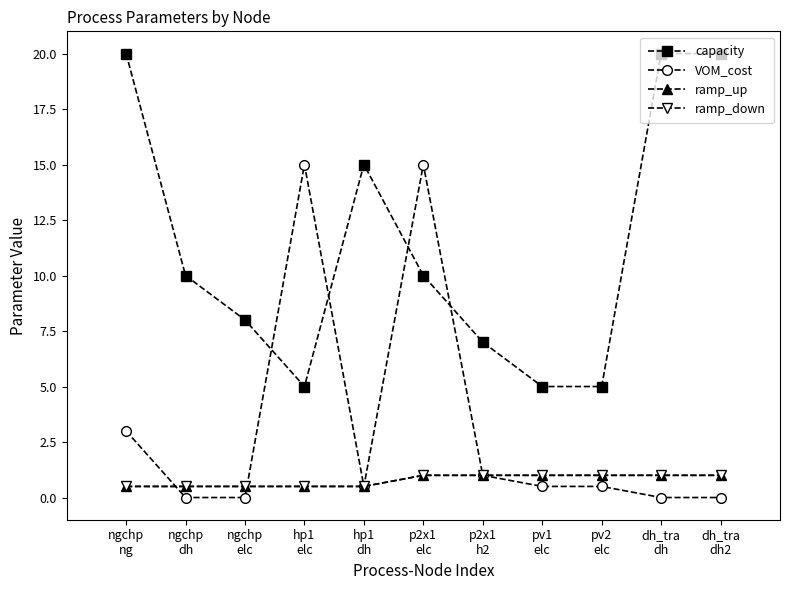

True or false: ramp_up has more than 0 points higher than both neighbors.

False